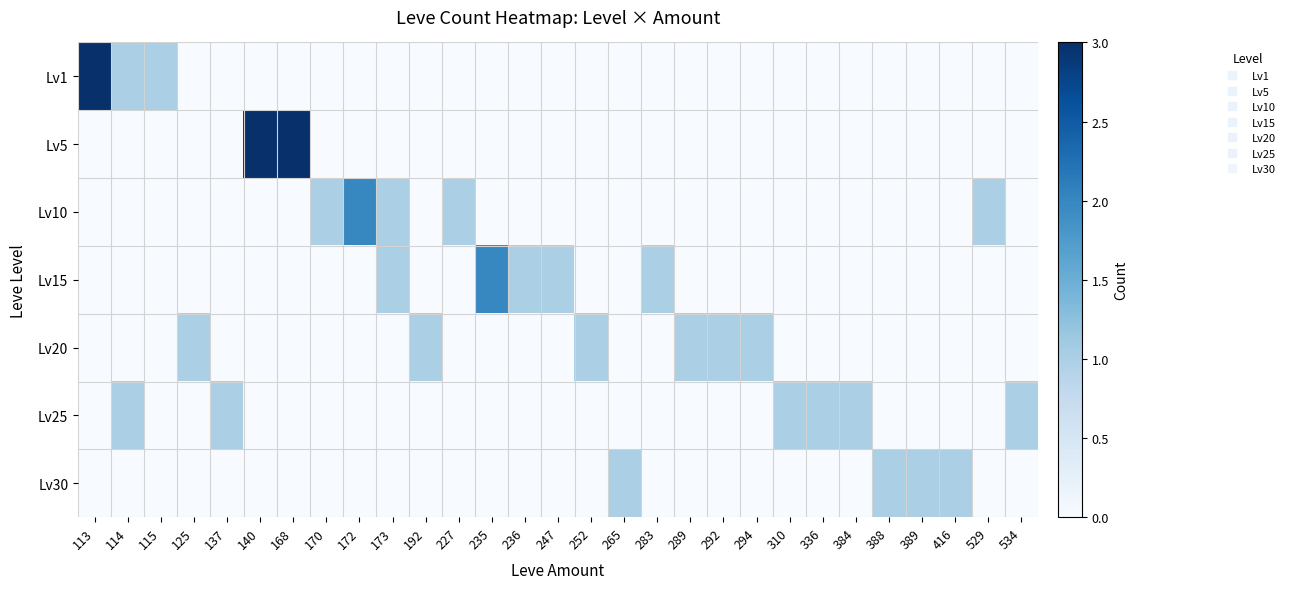

Reading right to left, list all the values displayed in this chart.

Lv1: 534=0	529=0	416=0	389=0	388=0	384=0	336=0	310=0	294=0	292=0	289=0	283=0	265=0	252=0	247=0	236=0	235=0	227=0	192=0	173=0	172=0	170=0	168=0	140=0	137=0	125=0	115=1	114=1	113=3
Lv5: 534=0	529=0	416=0	389=0	388=0	384=0	336=0	310=0	294=0	292=0	289=0	283=0	265=0	252=0	247=0	236=0	235=0	227=0	192=0	173=0	172=0	170=0	168=3	140=3	137=0	125=0	115=0	114=0	113=0
Lv10: 534=0	529=1	416=0	389=0	388=0	384=0	336=0	310=0	294=0	292=0	289=0	283=0	265=0	252=0	247=0	236=0	235=0	227=1	192=0	173=1	172=2	170=1	168=0	140=0	137=0	125=0	115=0	114=0	113=0
Lv15: 534=0	529=0	416=0	389=0	388=0	384=0	336=0	310=0	294=0	292=0	289=0	283=1	265=0	252=0	247=1	236=1	235=2	227=0	192=0	173=1	172=0	170=0	168=0	140=0	137=0	125=0	115=0	114=0	113=0
Lv20: 534=0	529=0	416=0	389=0	388=0	384=0	336=0	310=0	294=1	292=1	289=1	283=0	265=0	252=1	247=0	236=0	235=0	227=0	192=1	173=0	172=0	170=0	168=0	140=0	137=0	125=1	115=0	114=0	113=0
Lv25: 534=1	529=0	416=0	389=0	388=0	384=1	336=1	310=1	294=0	292=0	289=0	283=0	265=0	252=0	247=0	236=0	235=0	227=0	192=0	173=0	172=0	170=0	168=0	140=0	137=1	125=0	115=0	114=1	113=0
Lv30: 534=0	529=0	416=1	389=1	388=1	384=0	336=0	310=0	294=0	292=0	289=0	283=0	265=1	252=0	247=0	236=0	235=0	227=0	192=0	173=0	172=0	170=0	168=0	140=0	137=0	125=0	115=0	114=0	113=0